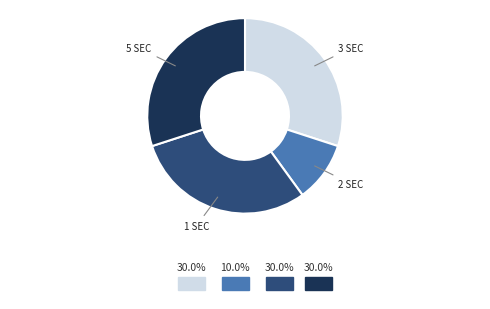

Does 2 SEC account for over 50% of the chart?

No